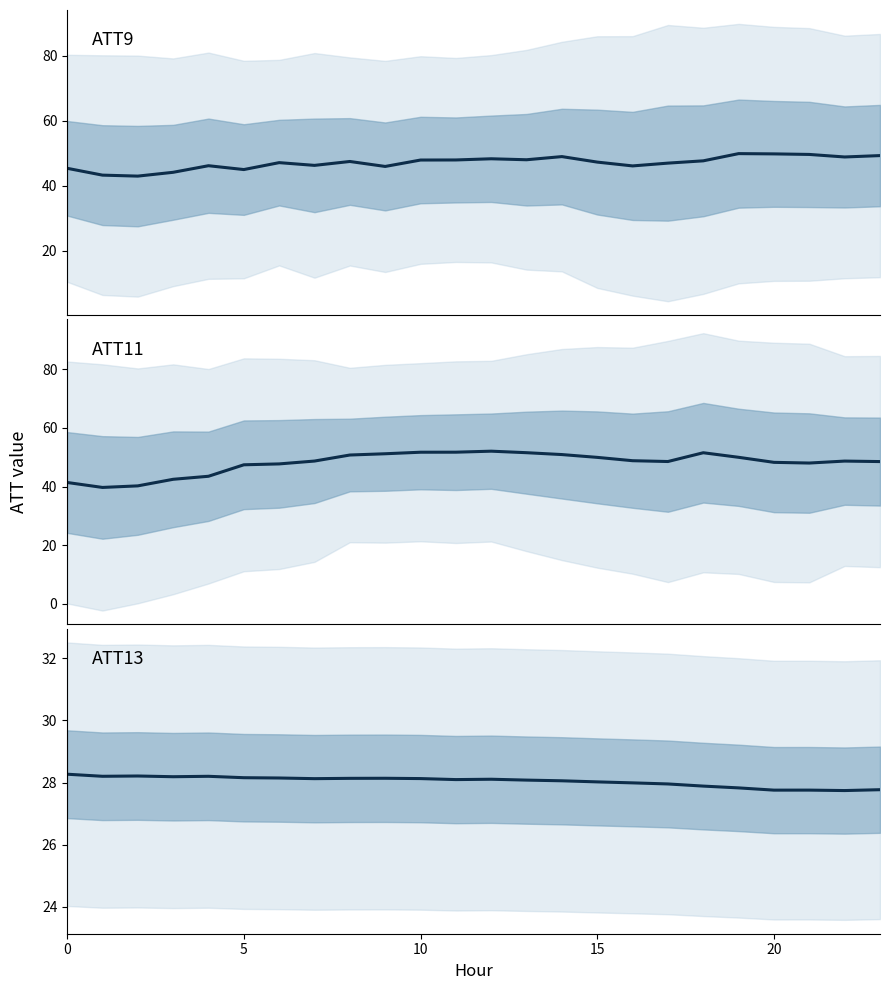

Is the value of ATT13 at 14 greater than the value of ATT11 at 21?

No